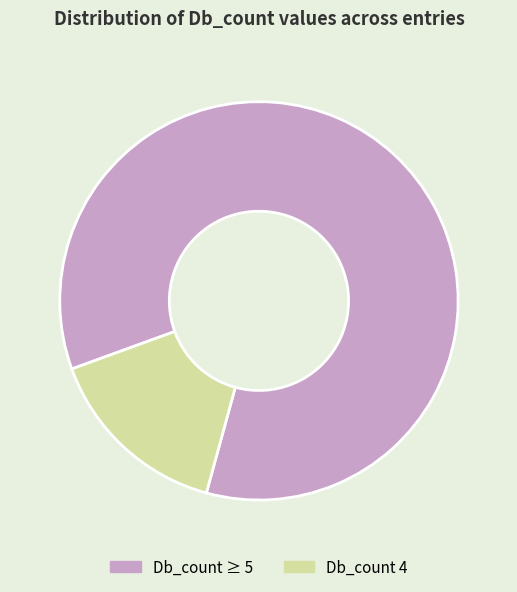

Does any single category account for the majority?

Yes